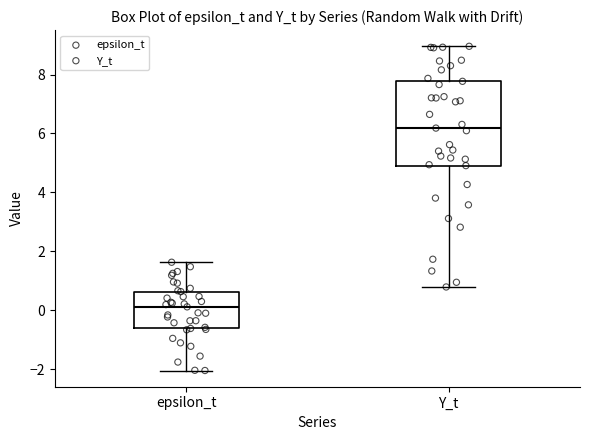

Reading left to right, transcribe this box plot: for each box, give where its median line is, the range the box spans, and where its two whiskers end, as read against the y-axis. The values are not printed on the chart, so give them approximately, as read against the axis.

epsilon_t: median 0.2, box -0.6 to 0.6, whiskers -2.0 to 1.6
Y_t: median 6.2, box 5.0 to 7.8, whiskers 0.8 to 9.0